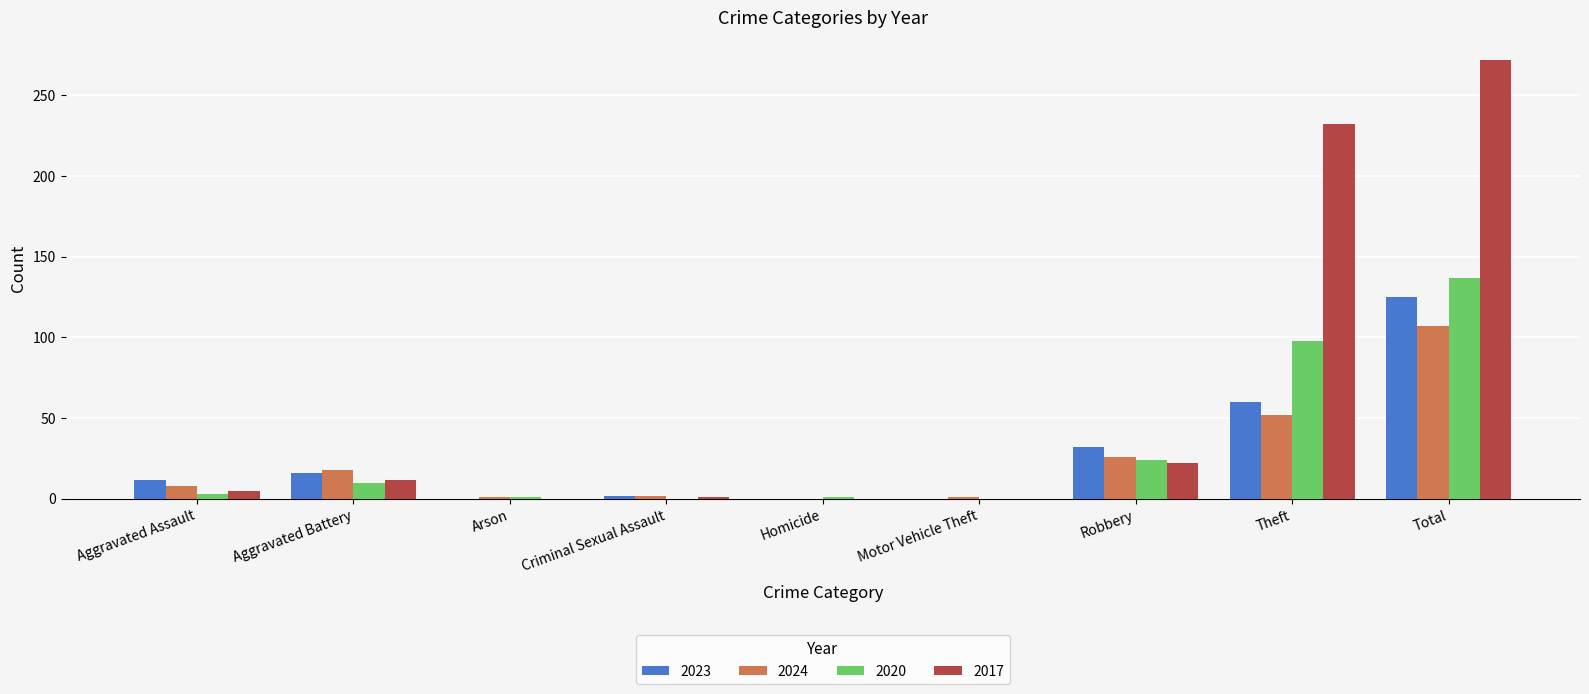

At which category is the sum across all series the highest?

Total